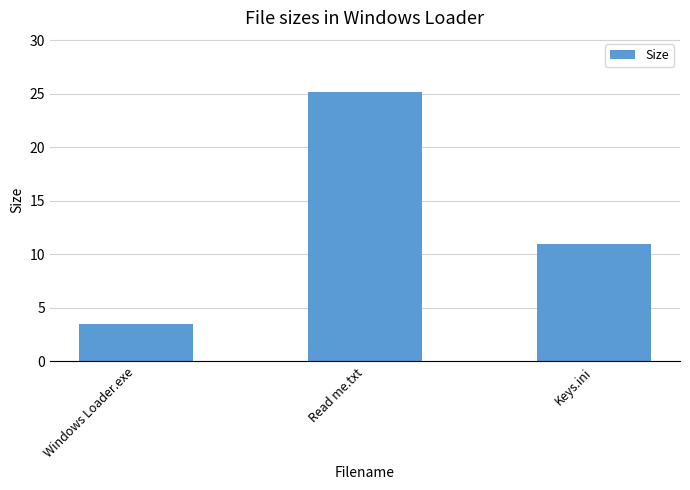

What value does the data have at Read me.txt?

25.2